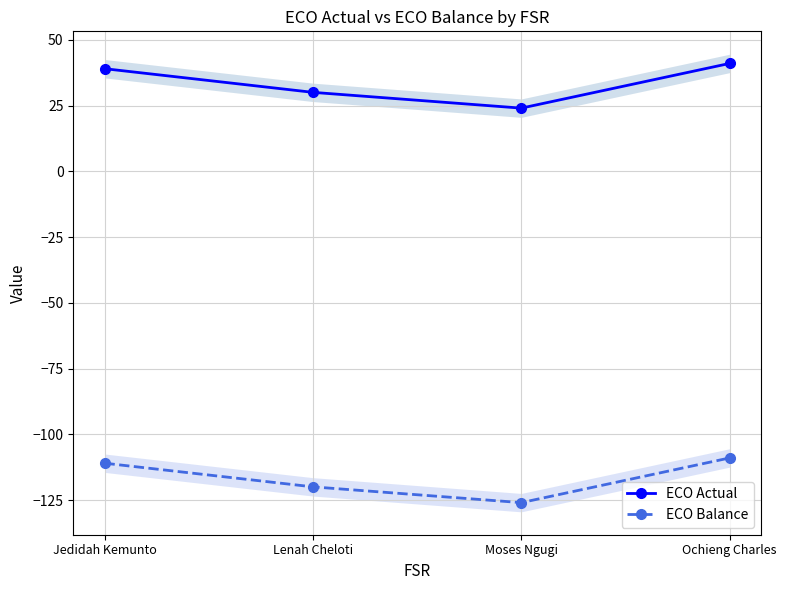

Which category has the highest value across all series?

Ochieng Charles